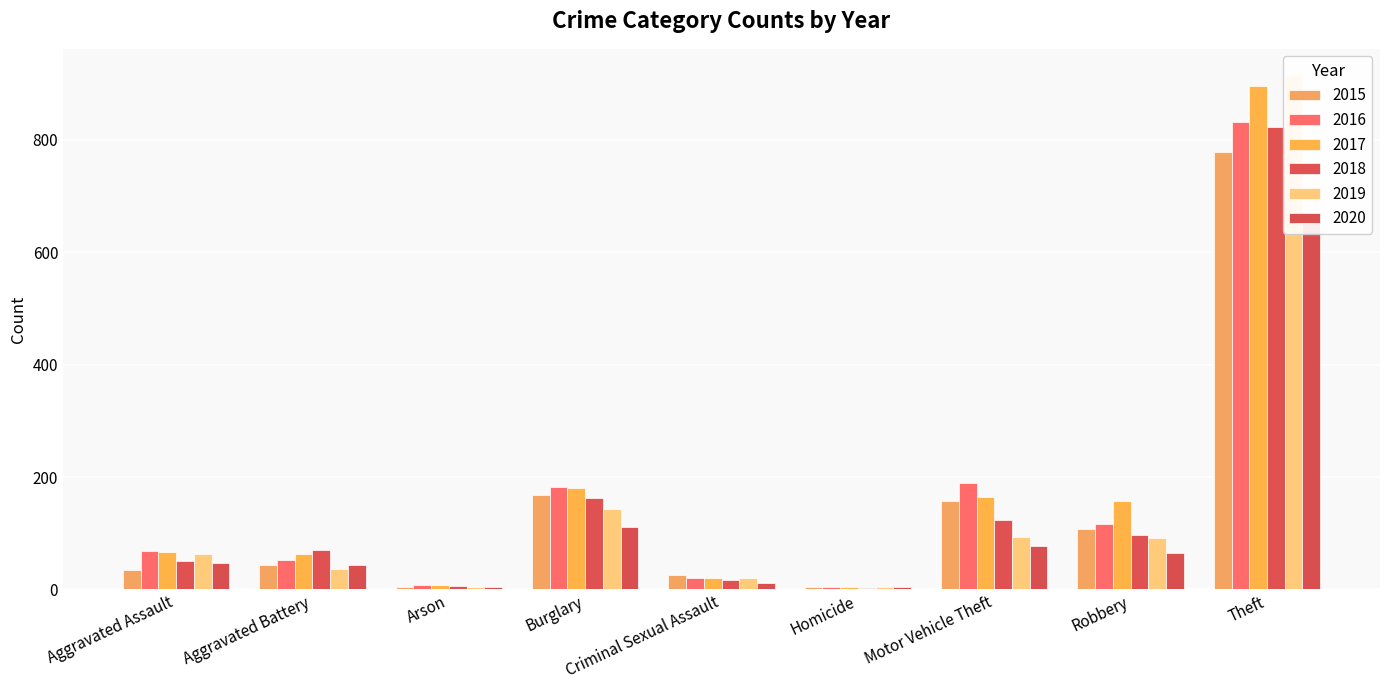

What position from the left is Burglary?

4